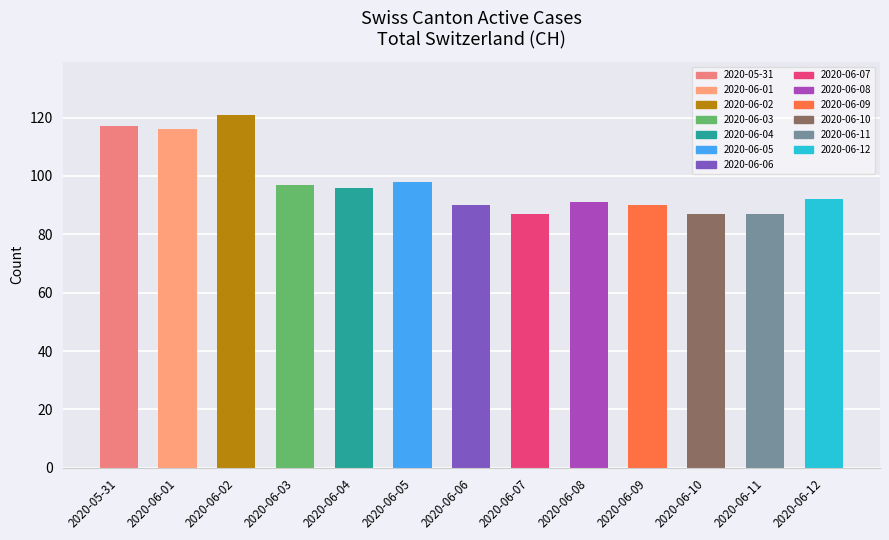

Read the value at 2020-06-08, to the nearest 10.

90